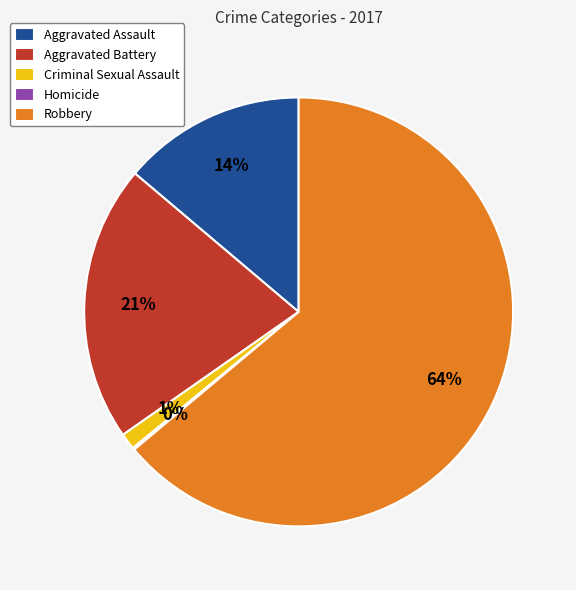

True or false: Aggravated Battery accounts for 30% of the total.

False